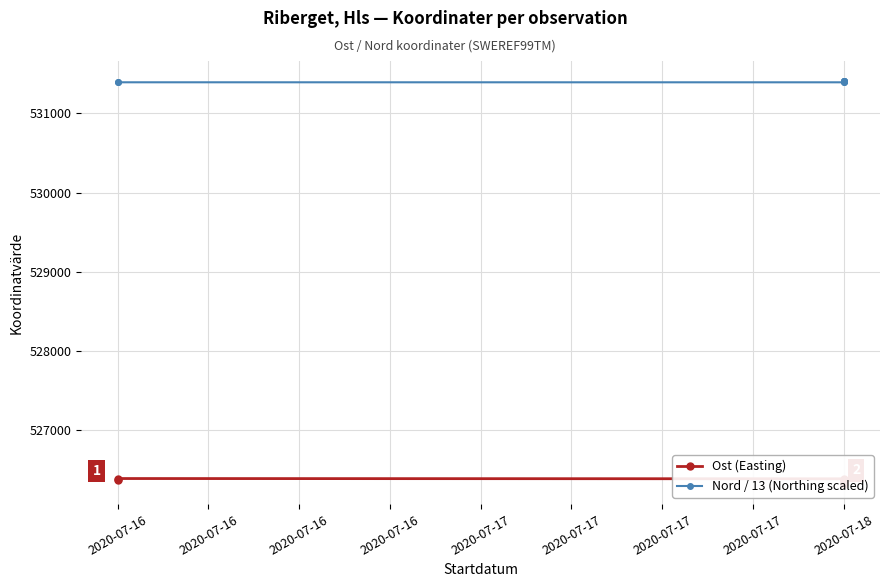

Which category has the highest value across all series?

2020-07-18